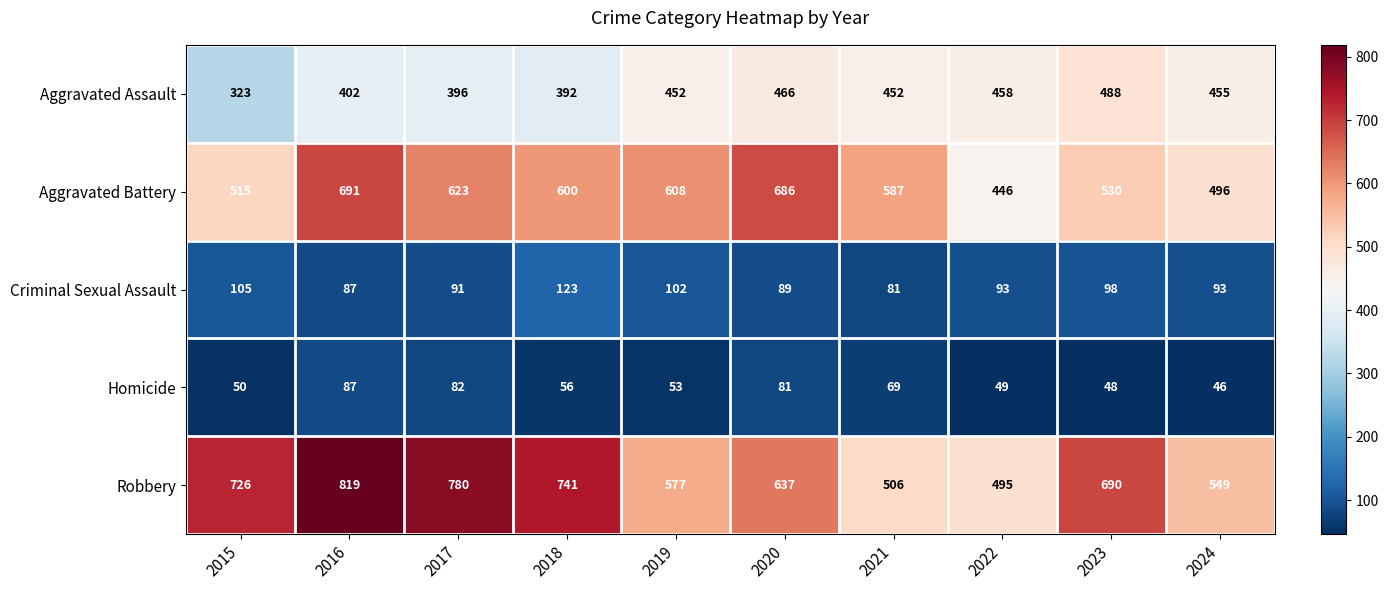

Where is Aggravated Battery nearest to the value 568?

2021